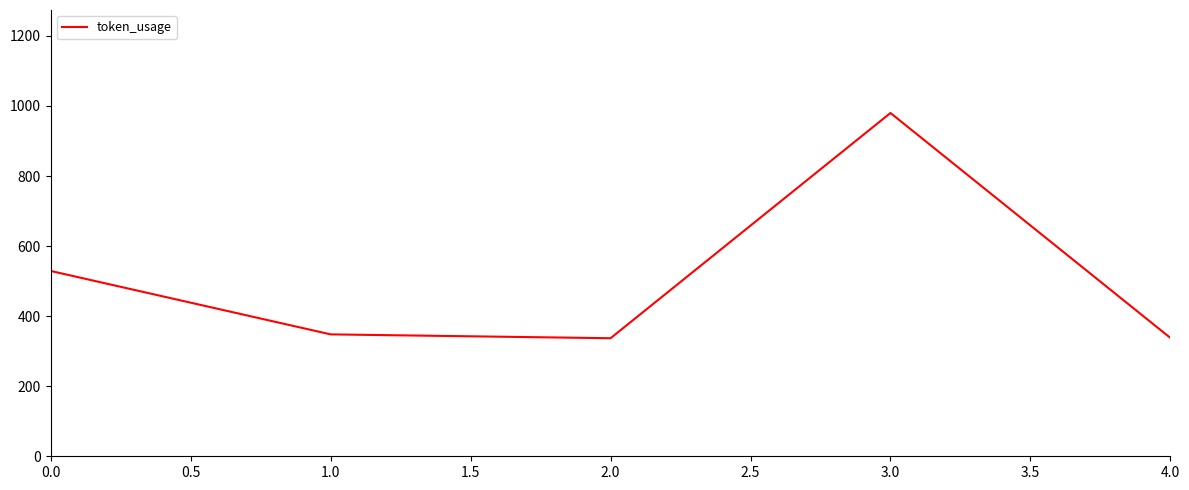

Between 3.0 and 0.0, which is larger?

3.0